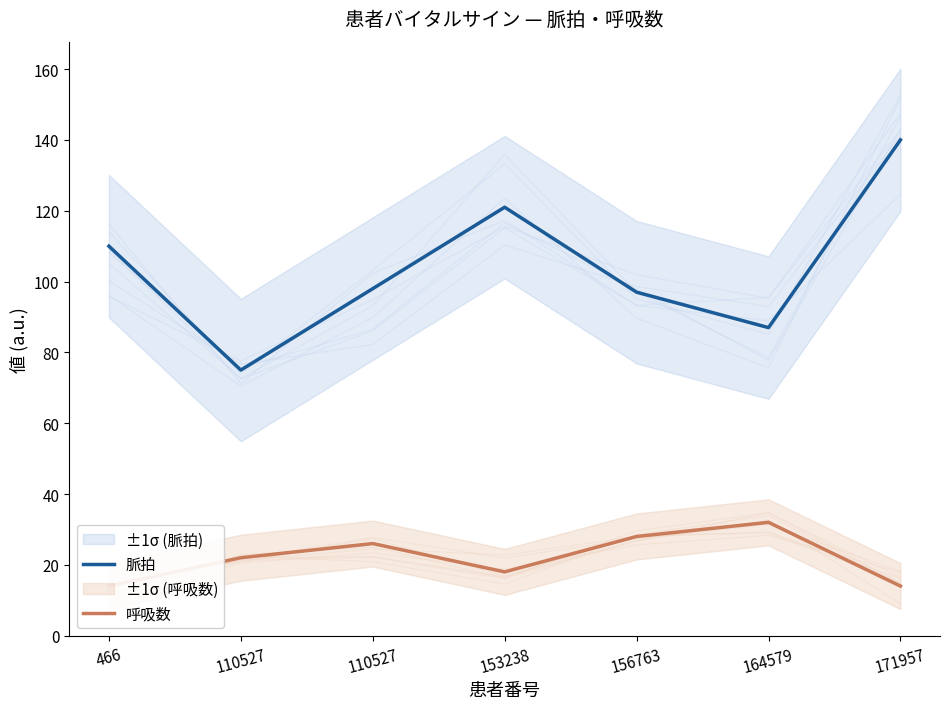

Reading right to left, transcribe all the data shown in this chart.

脈拍: 171957=140	164579=87	156763=97	153238=121	110527=98	110527=75	466=110
呼吸数: 171957=14	164579=32	156763=28	153238=18	110527=26	110527=22	466=14